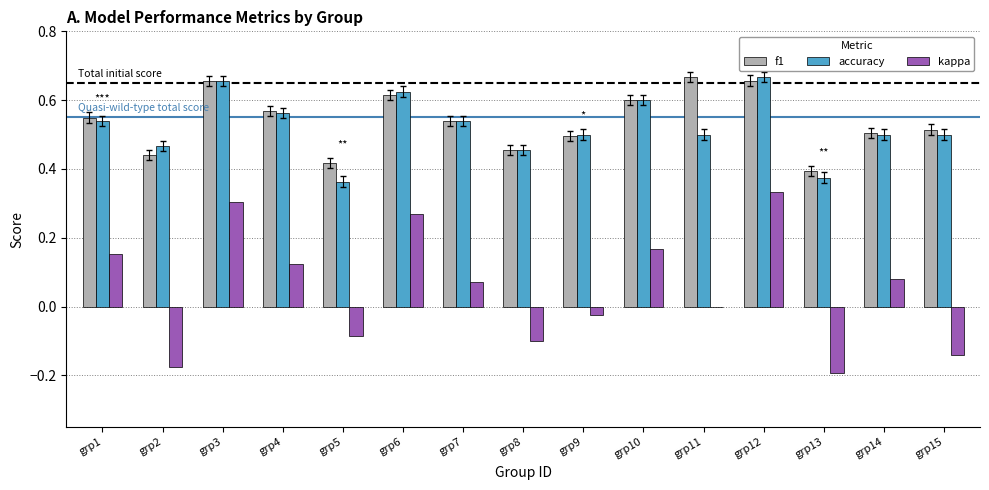

The f1 series shows 0.5 at grp9. True or false?

True